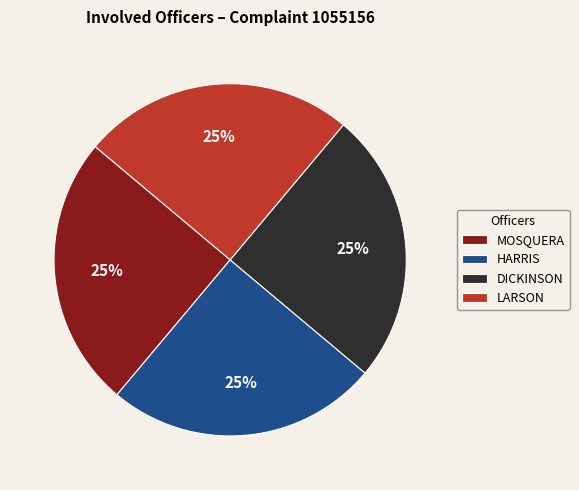

The DICKINSON slice represents 1% of the pie. True or false?

False